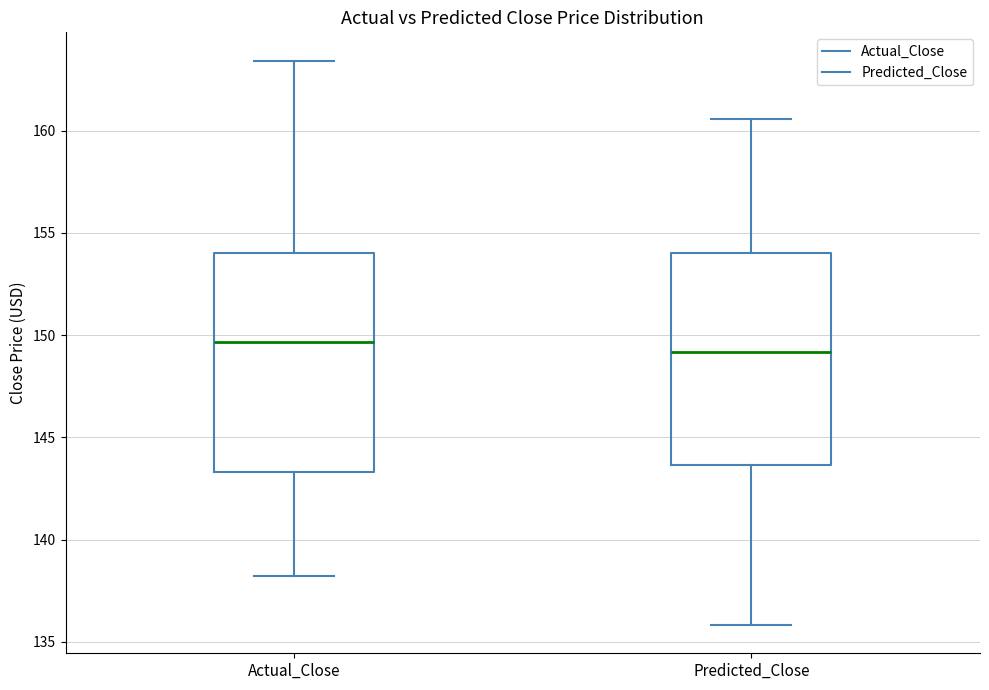

Reading left to right, transcribe this box plot: for each box, give where its median line is, the range the box spans, and where its two whiskers end, as read against the y-axis. The values are not printed on the chart, so give them approximately, as read against the axis.

Actual_Close: median 149.5, box 143.5 to 154.0, whiskers 138.0 to 163.5
Predicted_Close: median 149.0, box 143.5 to 154.0, whiskers 136.0 to 160.5